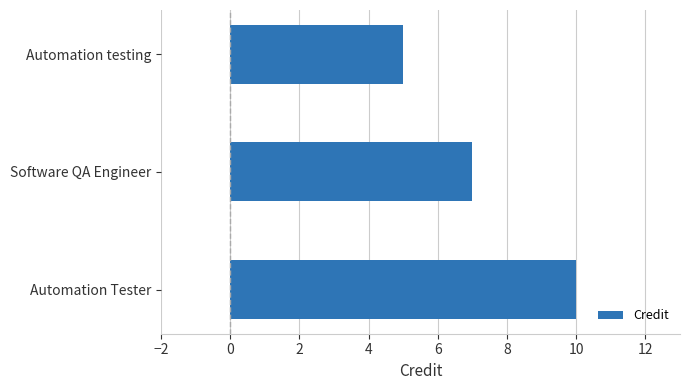

What value does the data have at Automation testing?

5